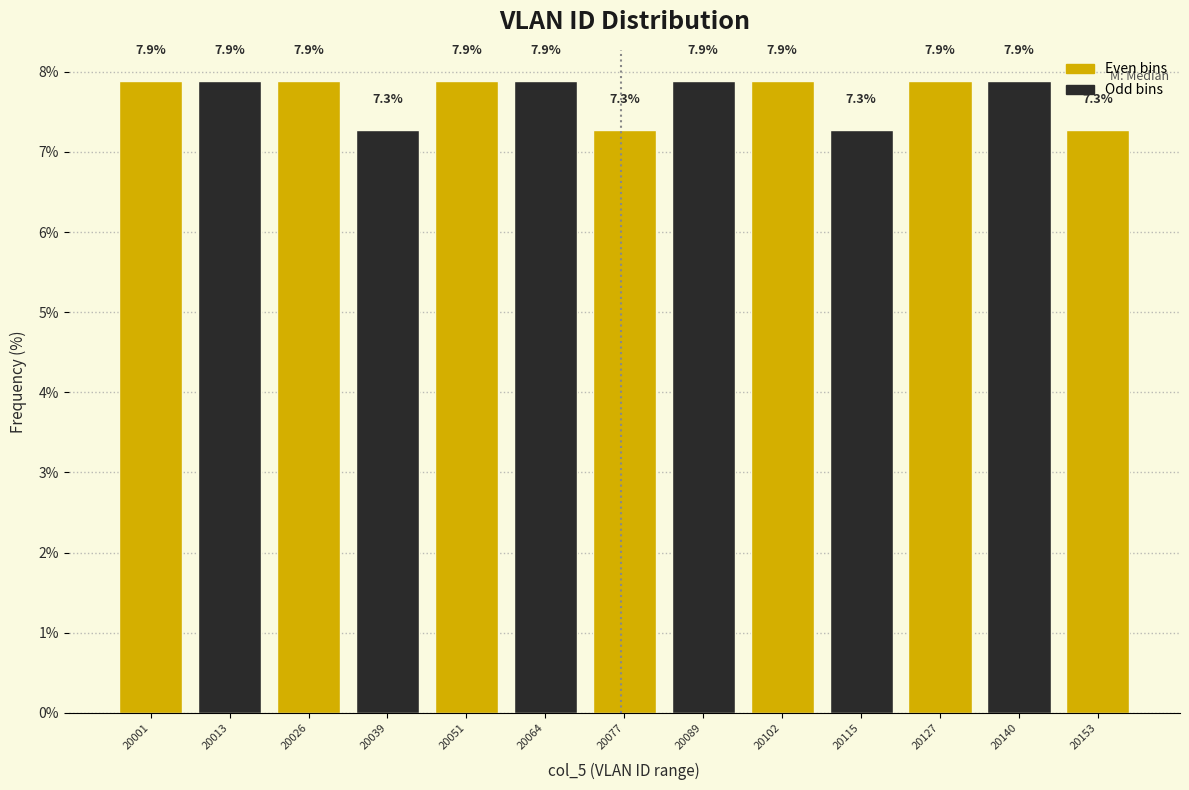

Reading left to right, what are all the values shown in this chart?

7.9	7.9	7.9	7.3	7.9	7.9	7.3	7.9	7.9	7.3	7.9	7.9	7.3